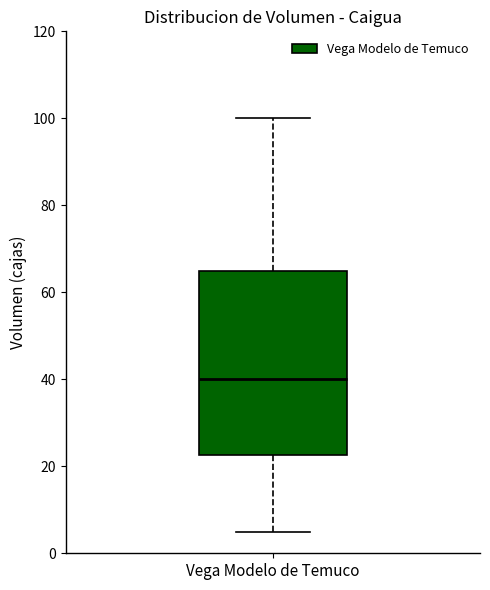

Where does the upper whisker of the box for Vega Modelo de Temuco end on the y-axis? The values are not printed on the chart, so give them approximately, as read against the axis.

100